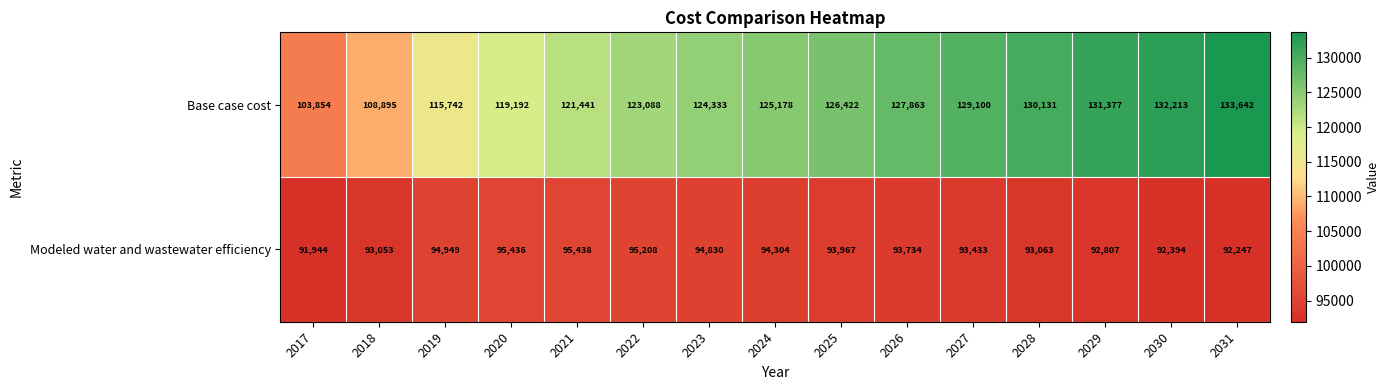

Rank the categories by Base case cost value from lowest to highest.

2017, 2018, 2019, 2020, 2021, 2022, 2023, 2024, 2025, 2026, 2027, 2028, 2029, 2030, 2031